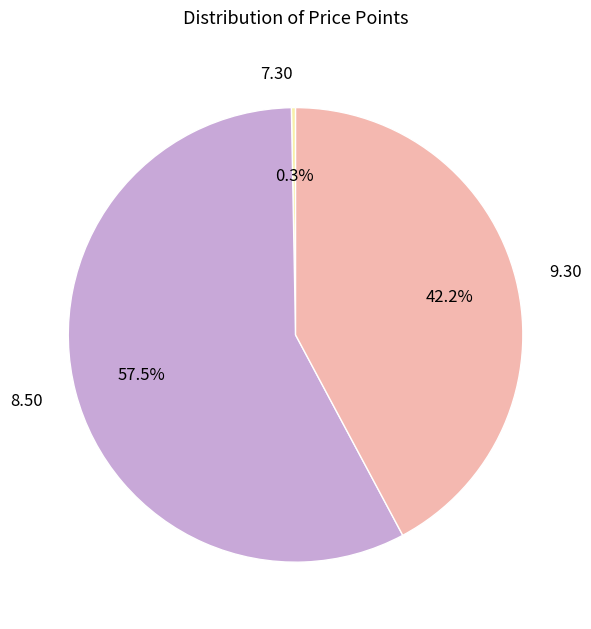

Rank the categories by value from lowest to highest.

7.30, 9.30, 8.50